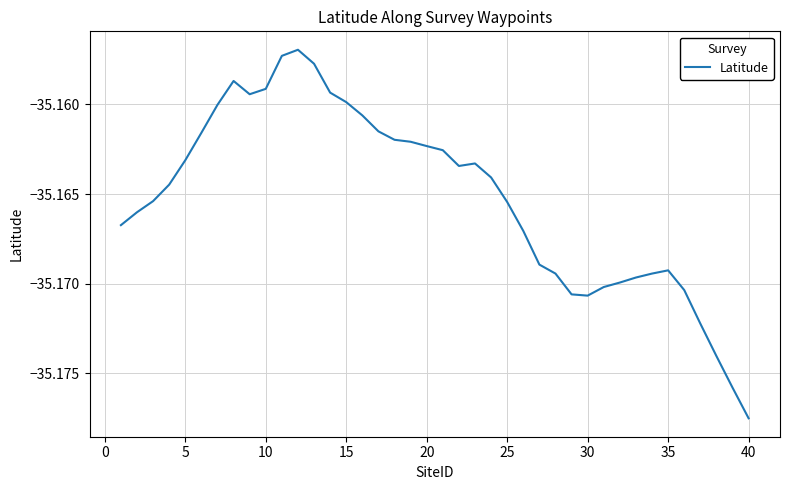

Count the number of categories in the chart.

40